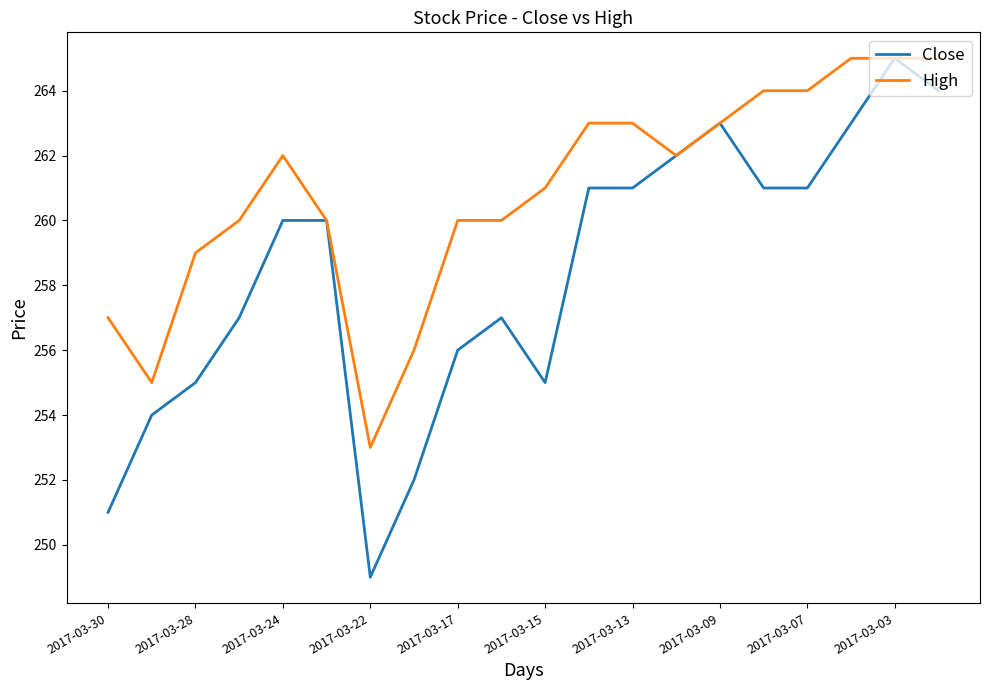

Which series has the widest spread of values?

Close